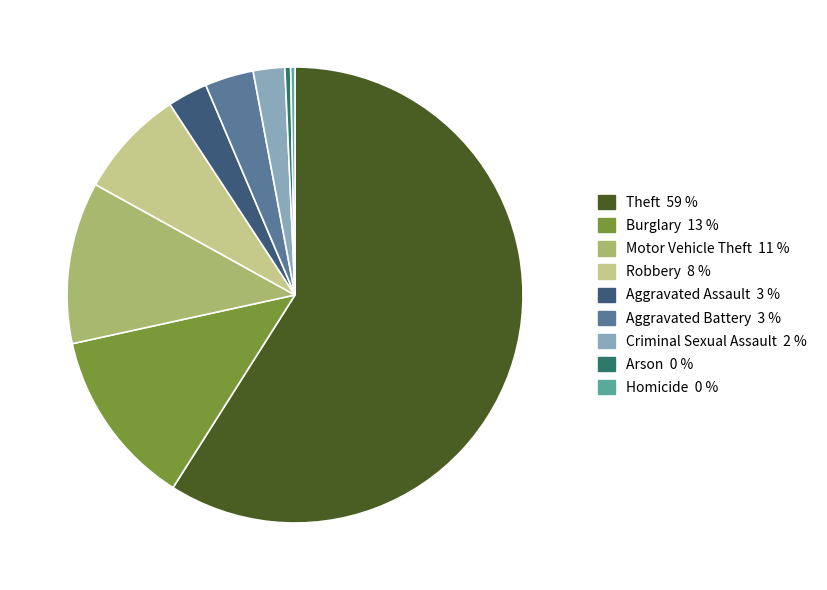

What portion of the pie excludes Robbery?

92.3%